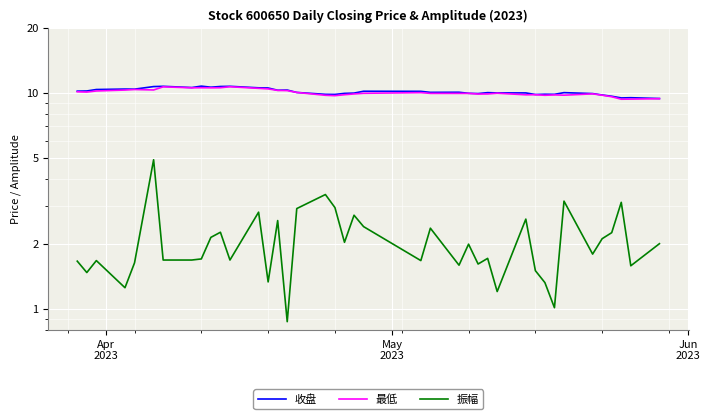

What is the value of the 振幅 point at the 32nd from the left?

1.3